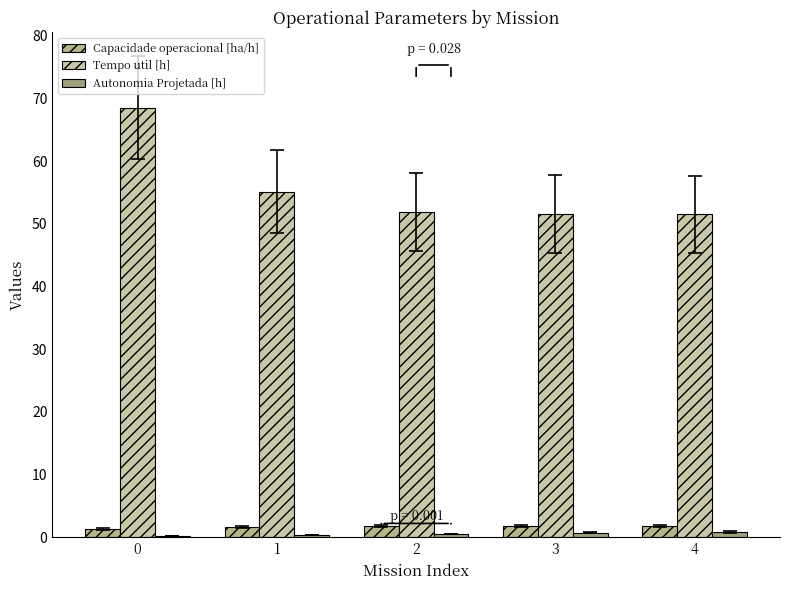

Which category has the lowest value in the Tempo util [h] series?

4